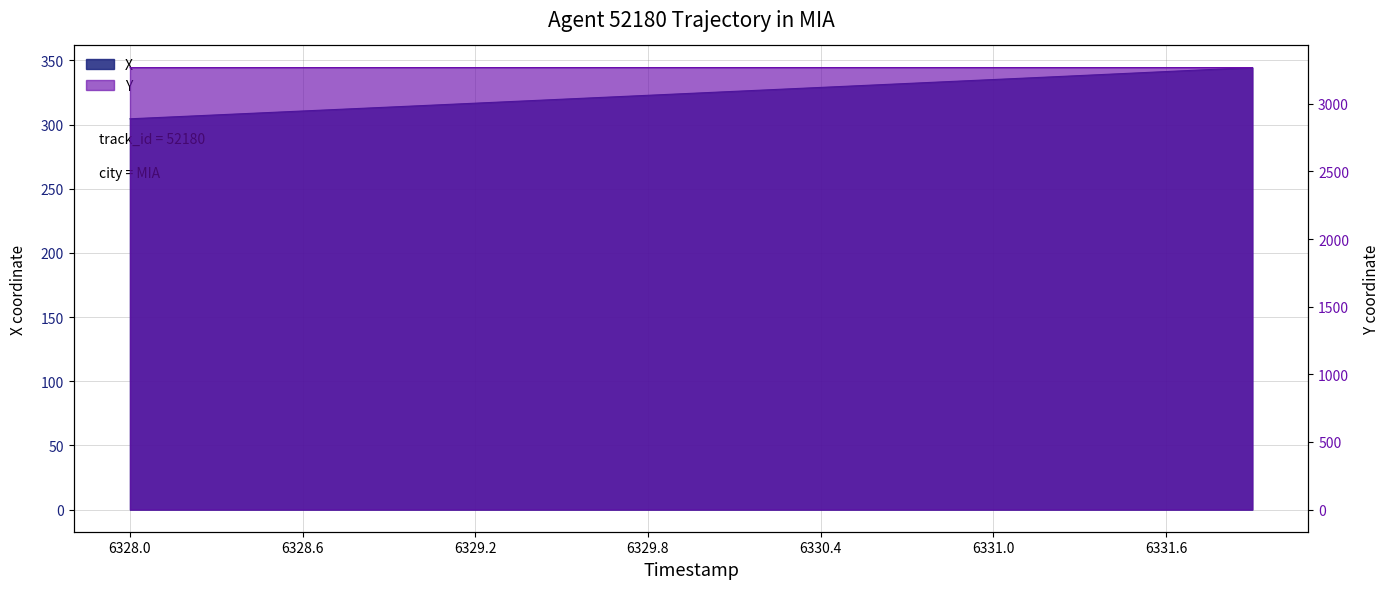

How many data points does each series have?

40